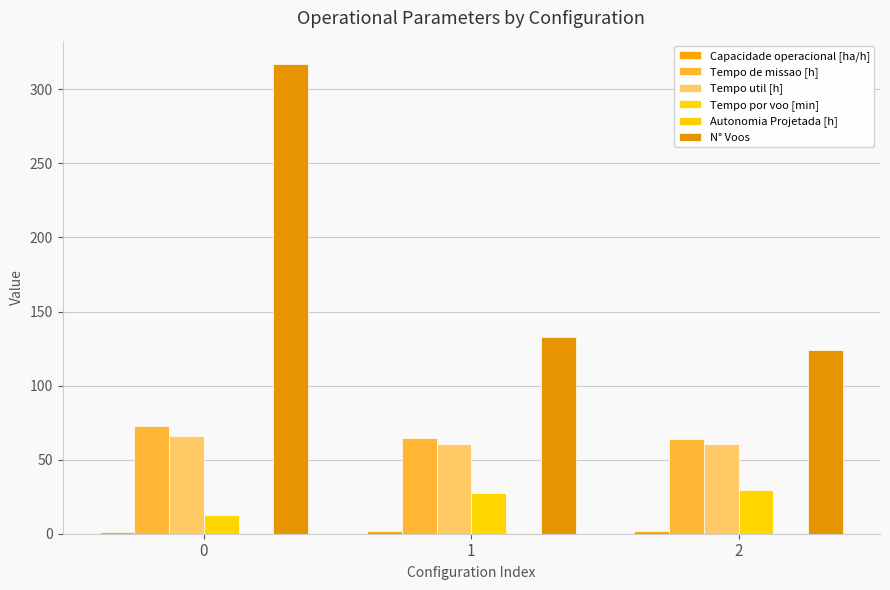

Which series has the largest total across all categories?

N° Voos